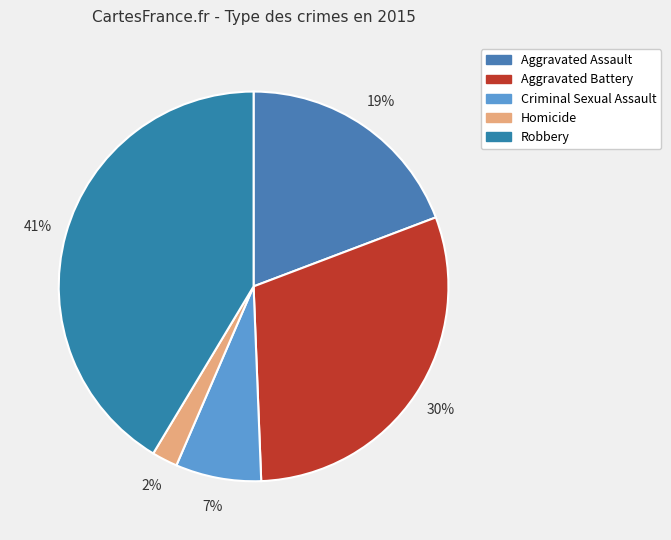

To the nearest percent, what percentage of the pie is Aggravated Battery?

30%